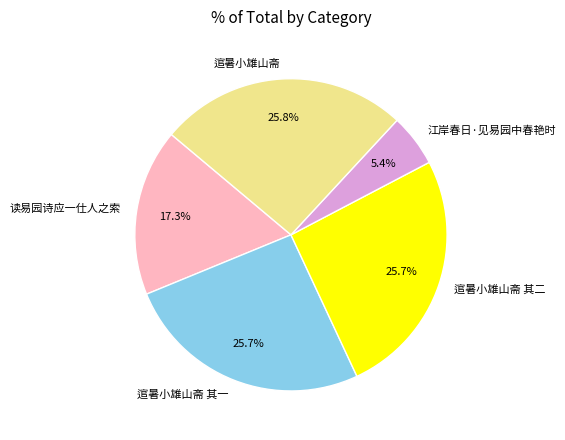

Which category has the smallest portion of the pie?

江岸春日·见易园中春艳时